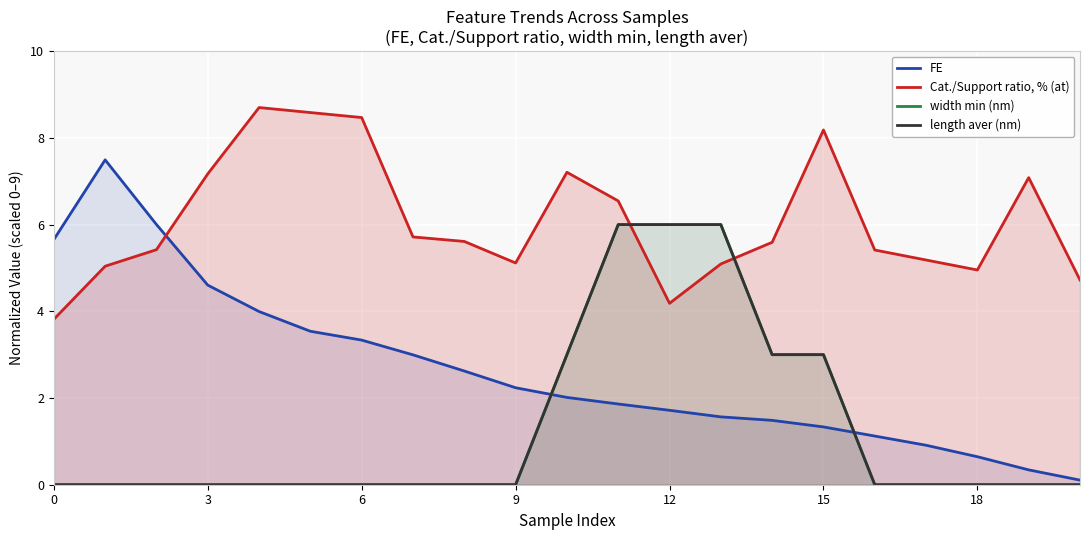

Count the width min (nm) values in the range 0 to 3.

18